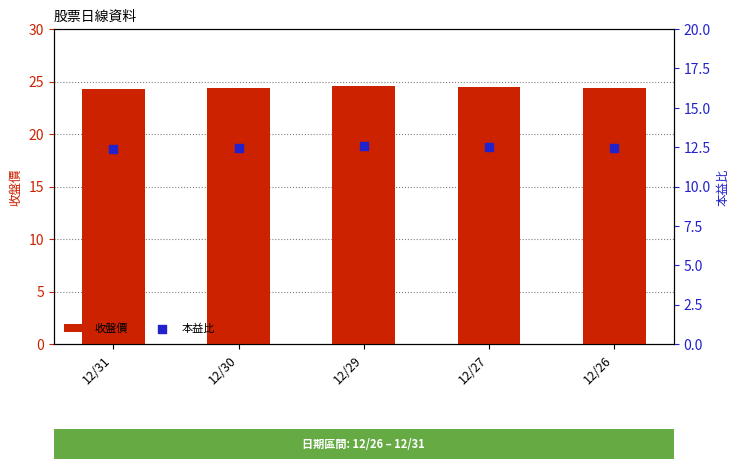

At how many categories does at least one series exceed 23?

5